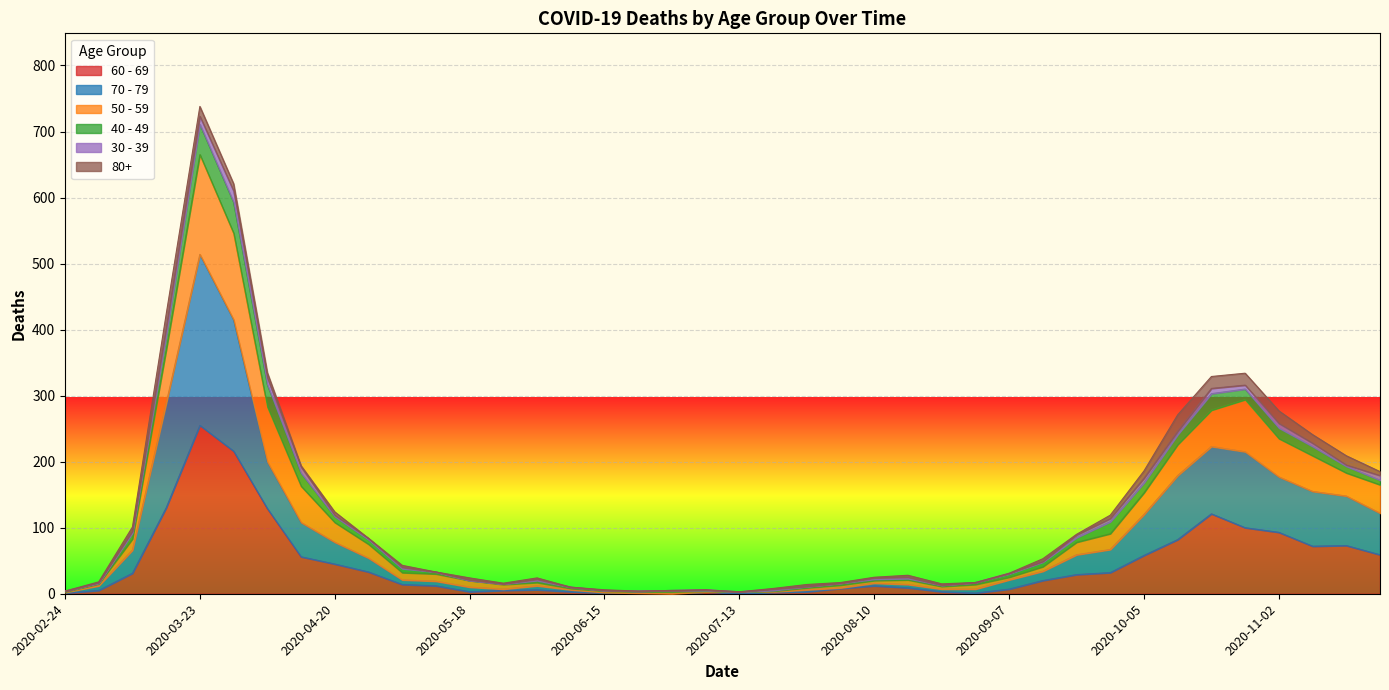

How many data points in 50 - 59 are less than 40?

20